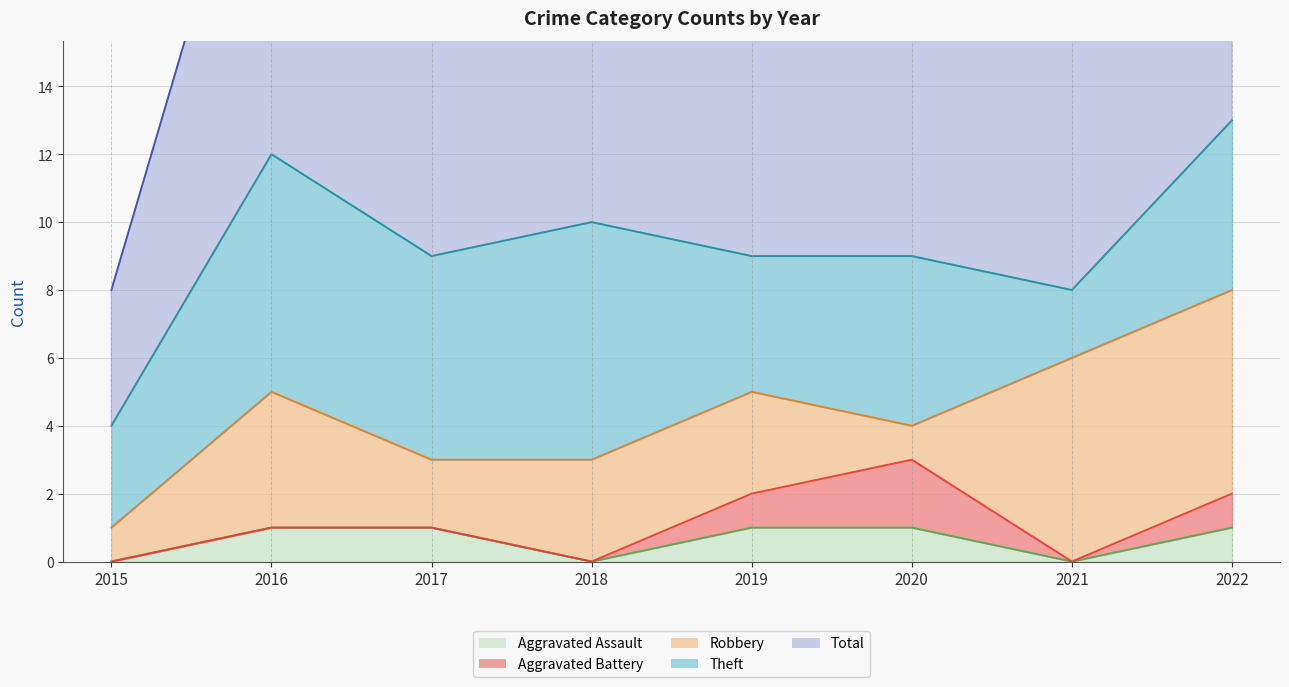

What is the difference between the maximum and minimum values in the Robbery series?

5